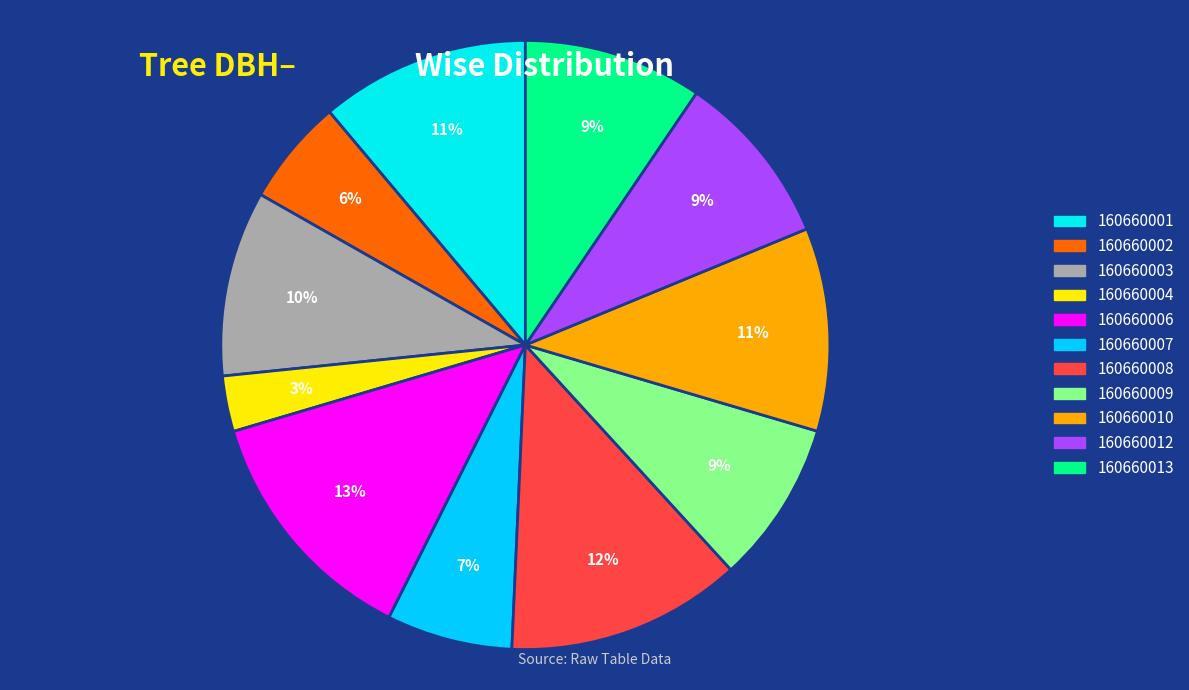

To the nearest percent, what is the difference between the 160660010 and 160660012 slice percentages?

2%